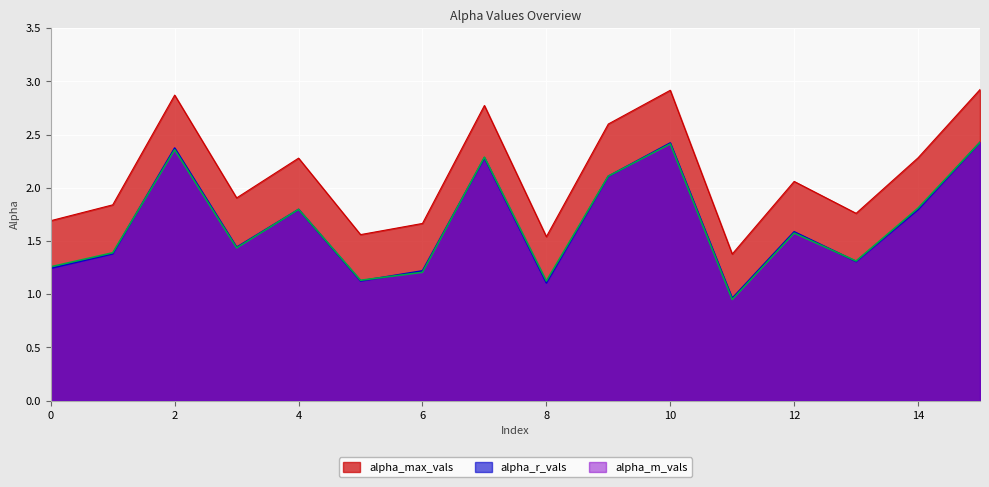

True or false: alpha_r_vals has more than 1 interior local peaks.

True